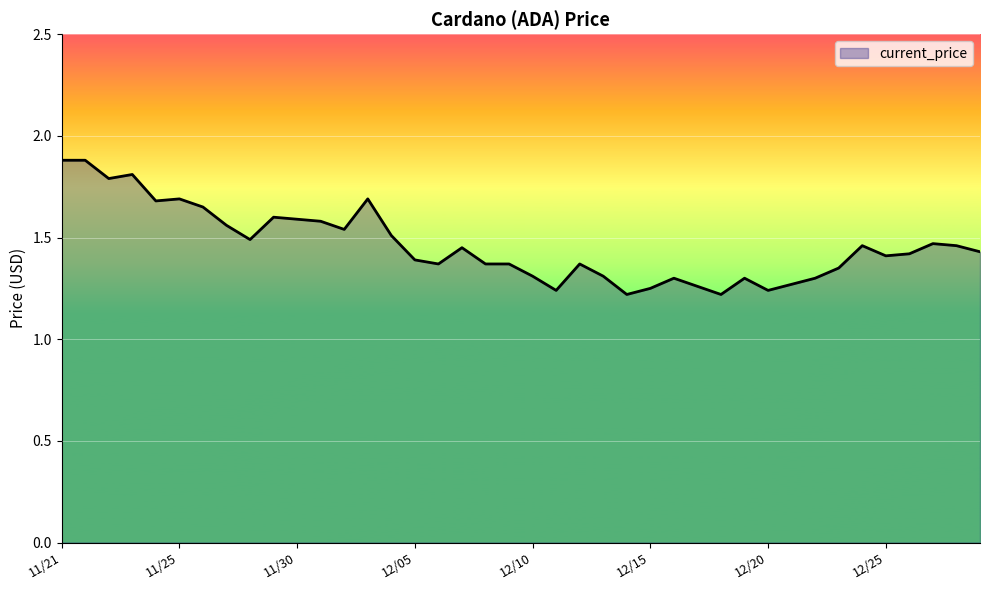

What is the maximum value shown in the chart?

1.9